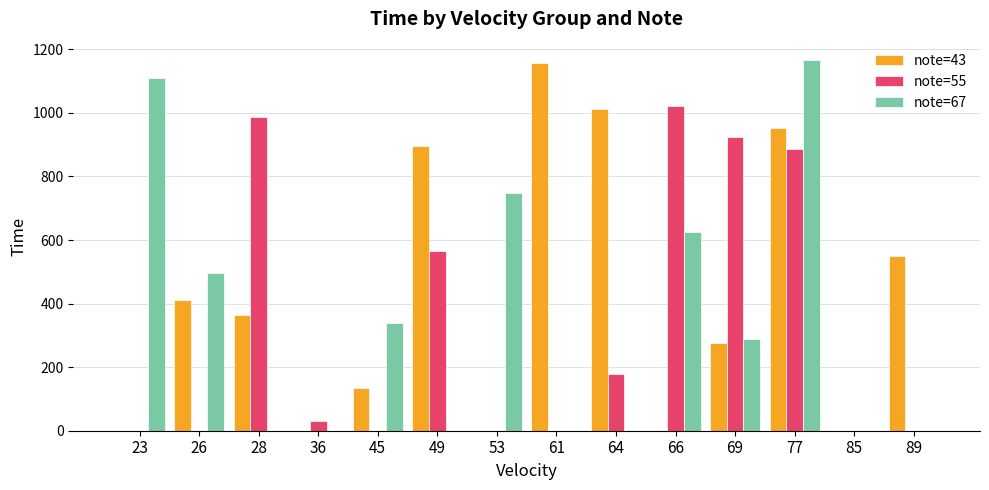

Reading right to left, what are all the values shown in this chart?

note=43: 551	0	953	276	0	1012	1157	0	897	135	0	365	412	0
note=55: 0	0	888	923	1021	178	0	0	566	0	30	988	0	0
note=67: 0	0	1166	288	626	0	0	747	0	340	0	0	496	1109